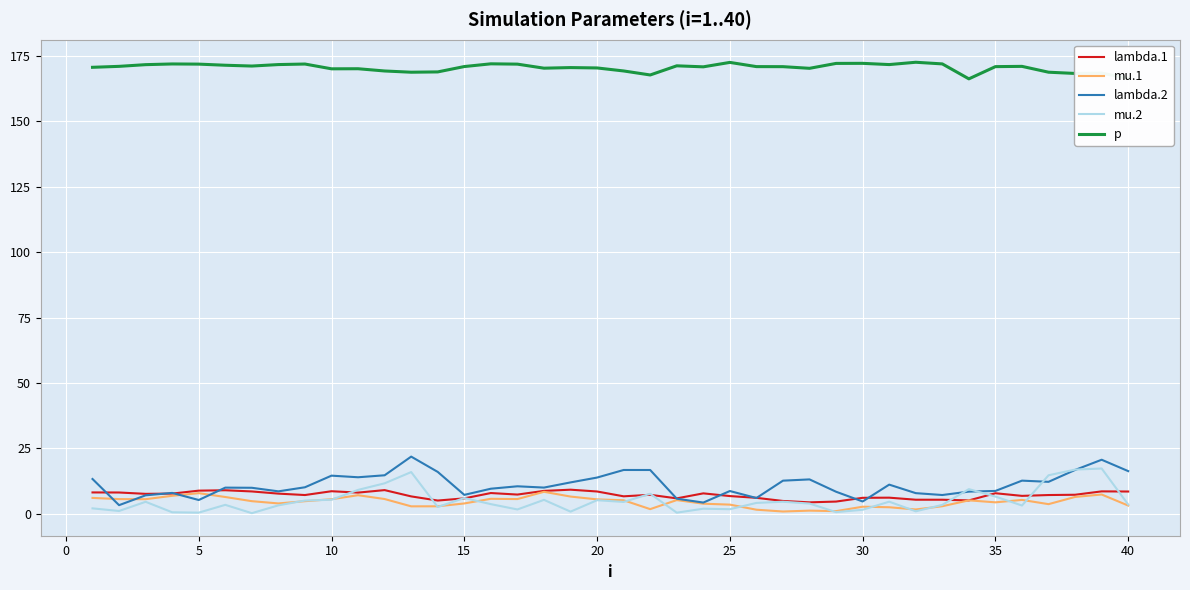

How many lines are shown in the chart?

5